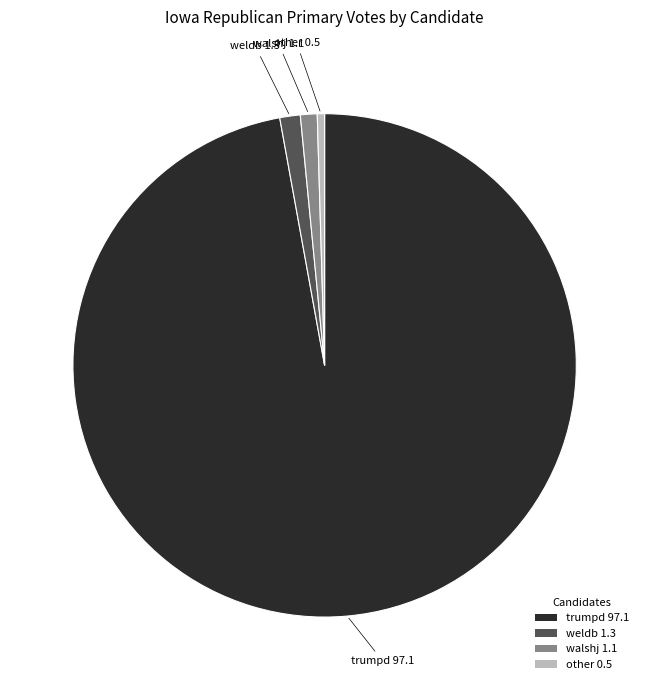

Between trumpd and weldb, which is larger?

trumpd